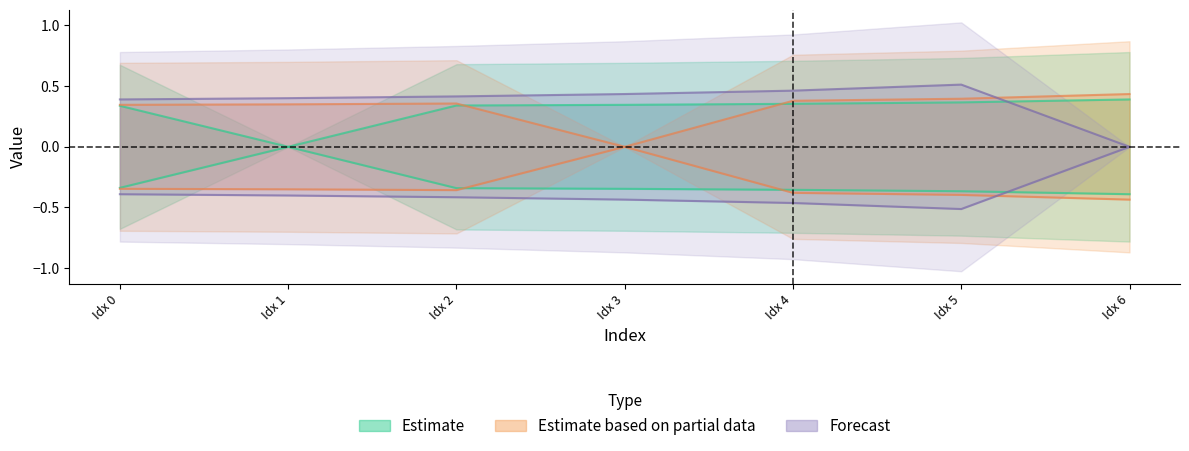

At how many categories does at least one series exceed 0?

7